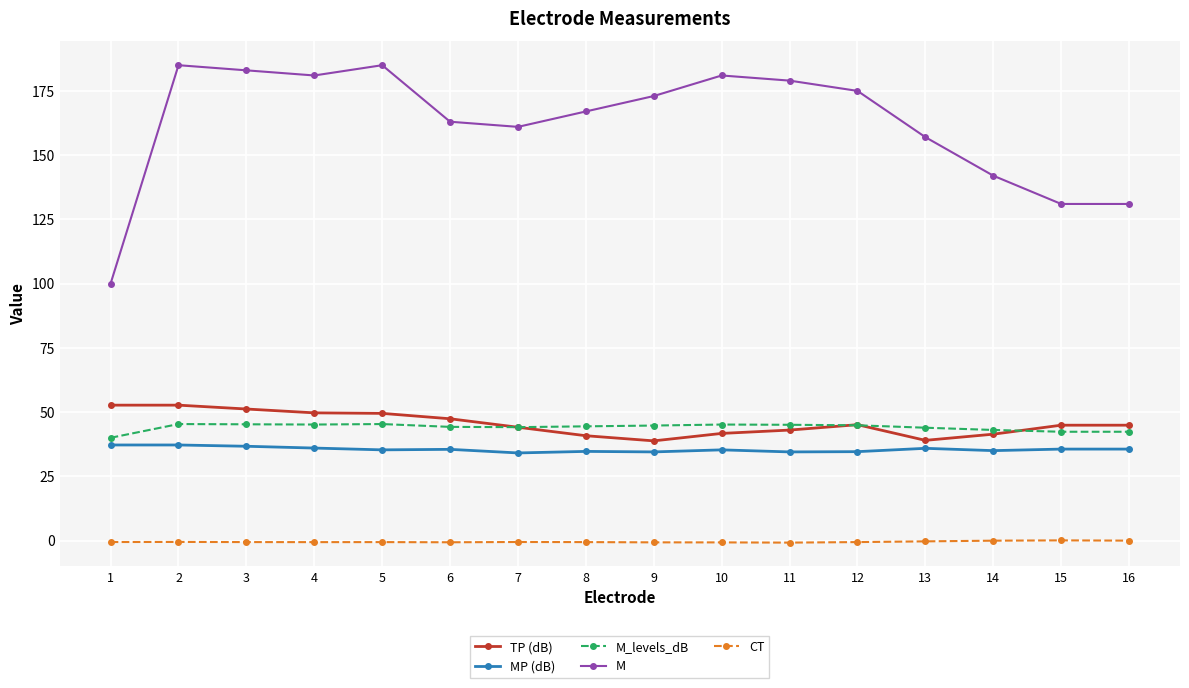

What are all the series names shown in the legend?

TP (dB), MP (dB), M_levels_dB, M, CT